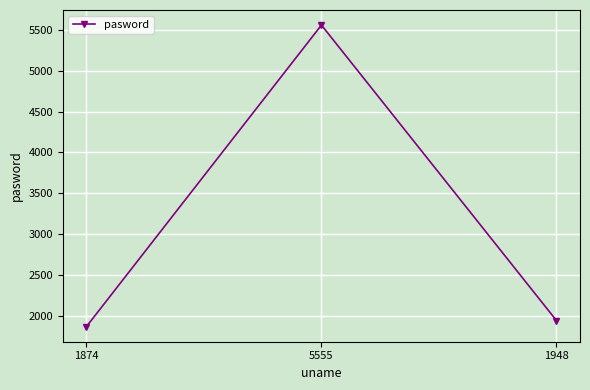

What is the label of the 3rd point from the right?

1874